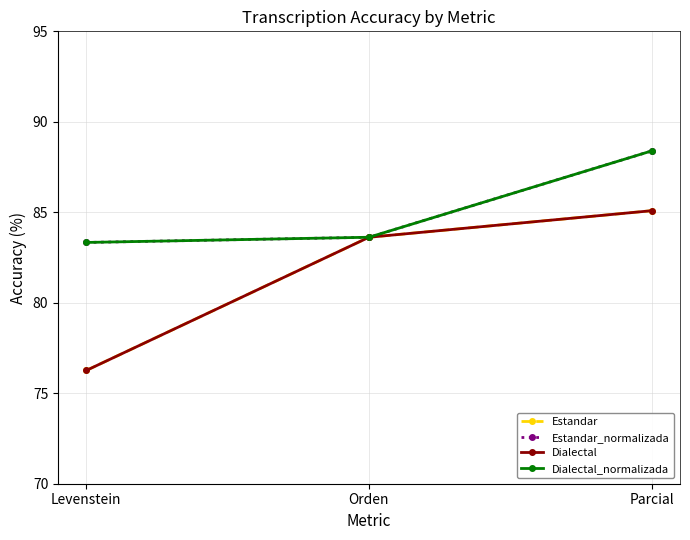

What is the total value across all series at Parcial?

347.0